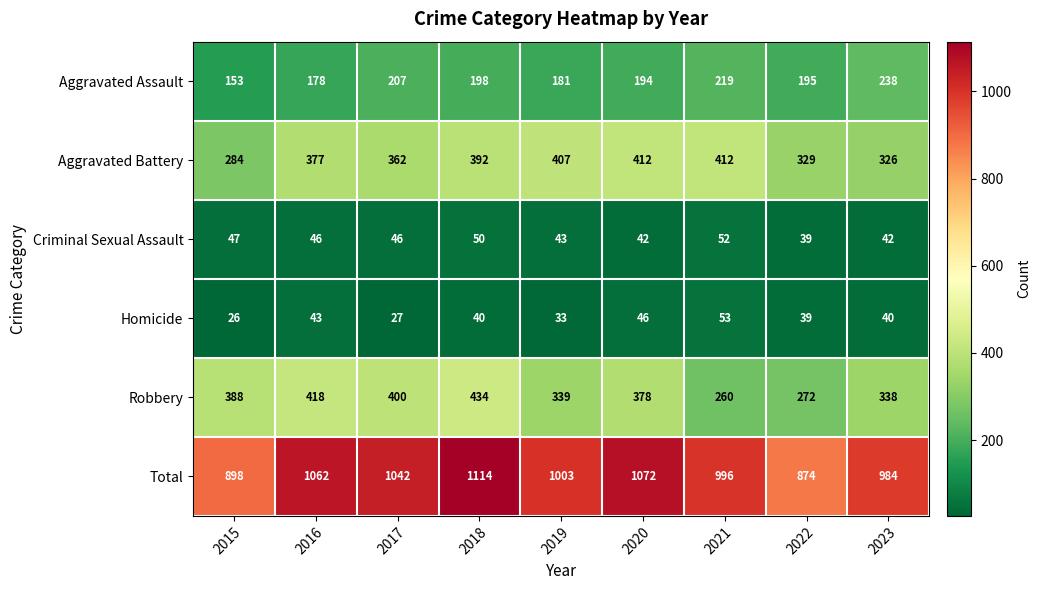

What value does the Homicide series have at 2023?

40